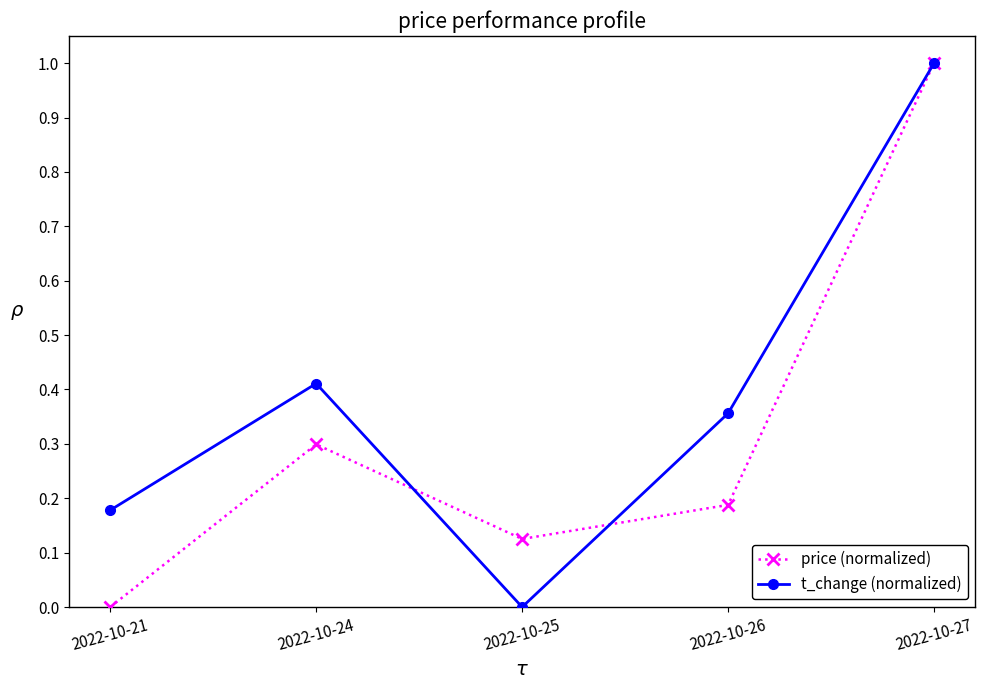

What is the value of the price (normalized) point at the 5th from the left?

1.0